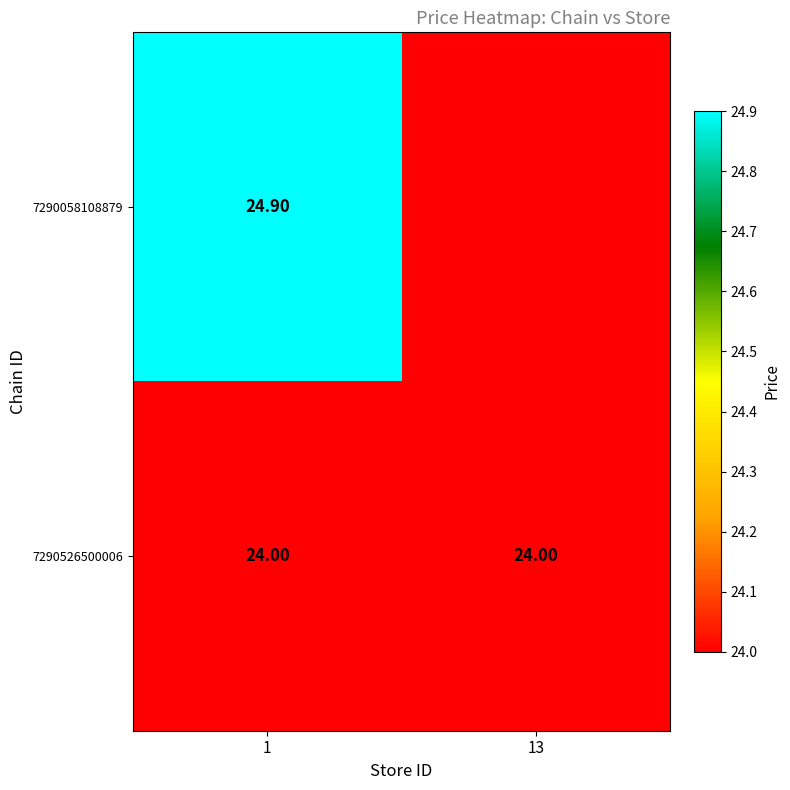

At how many categories does at least one series exceed 24?

1